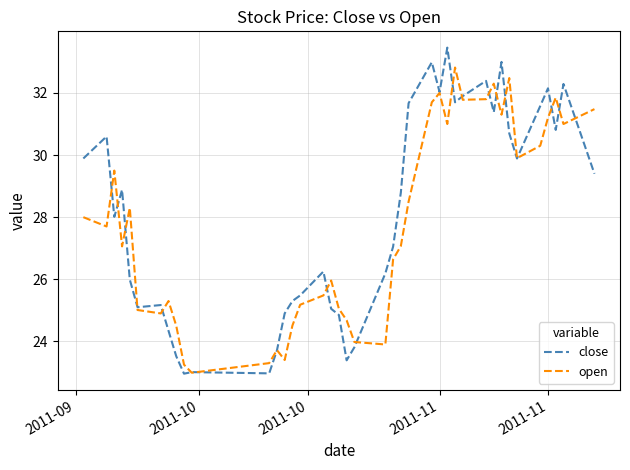

Which series has the widest spread of values?

close